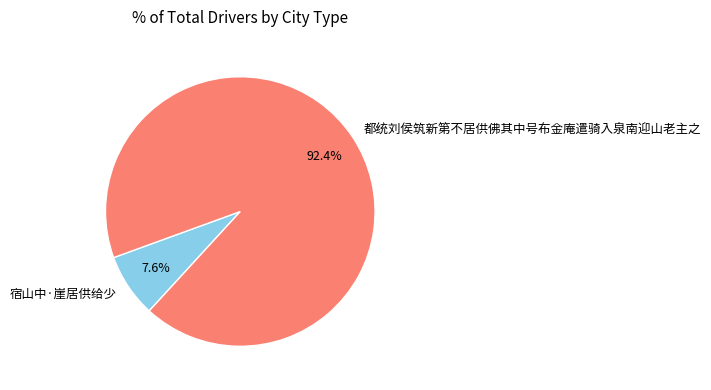

Approximately how many times larger is the value at 宿山中·崖居供给少 compared to 都统刘侯筑新第不居供佛其中号布金庵遣骑入泉南迎山老主之?

0.1